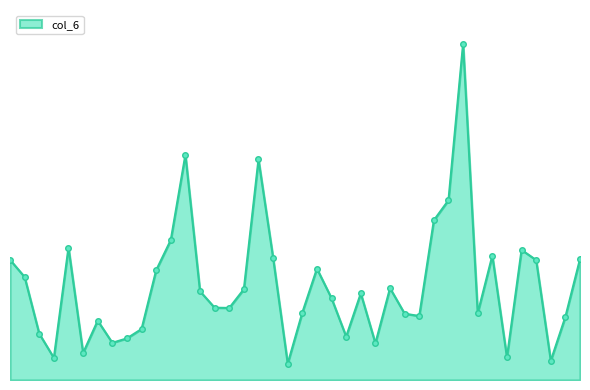

Does the chart have visible grid lines?

No